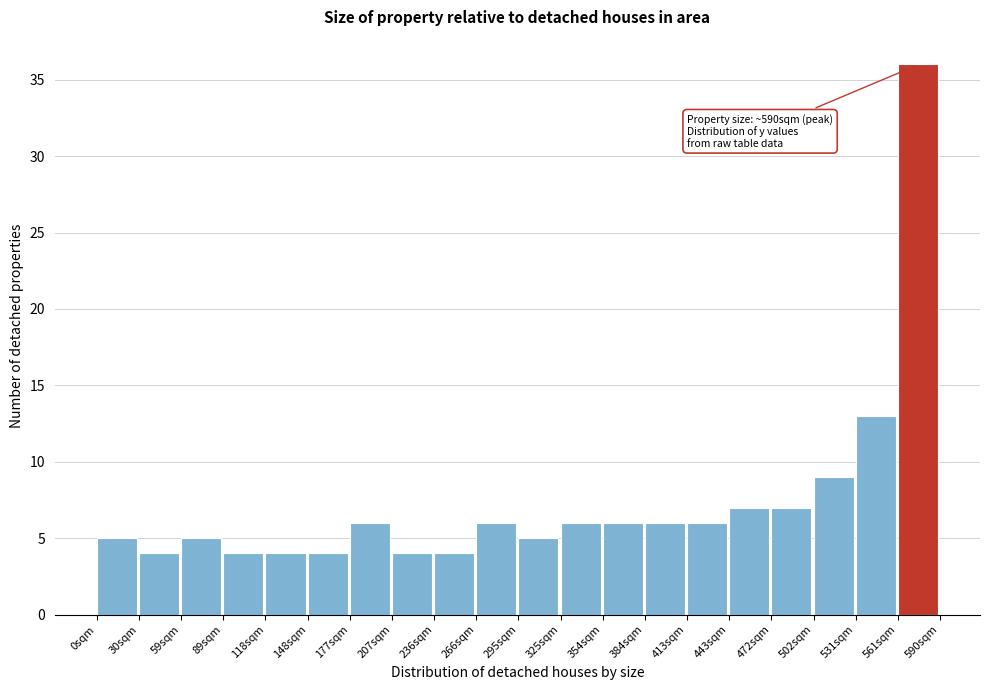

Which range on the x-axis has the tallest bar?

560 to 590